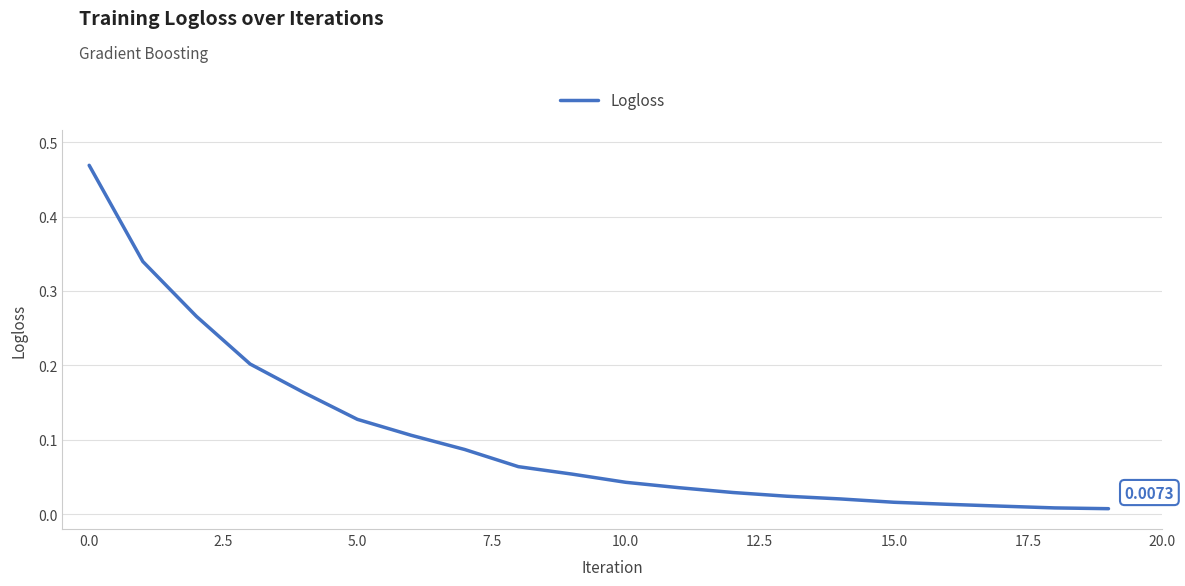

How many lines are shown in the chart?

1